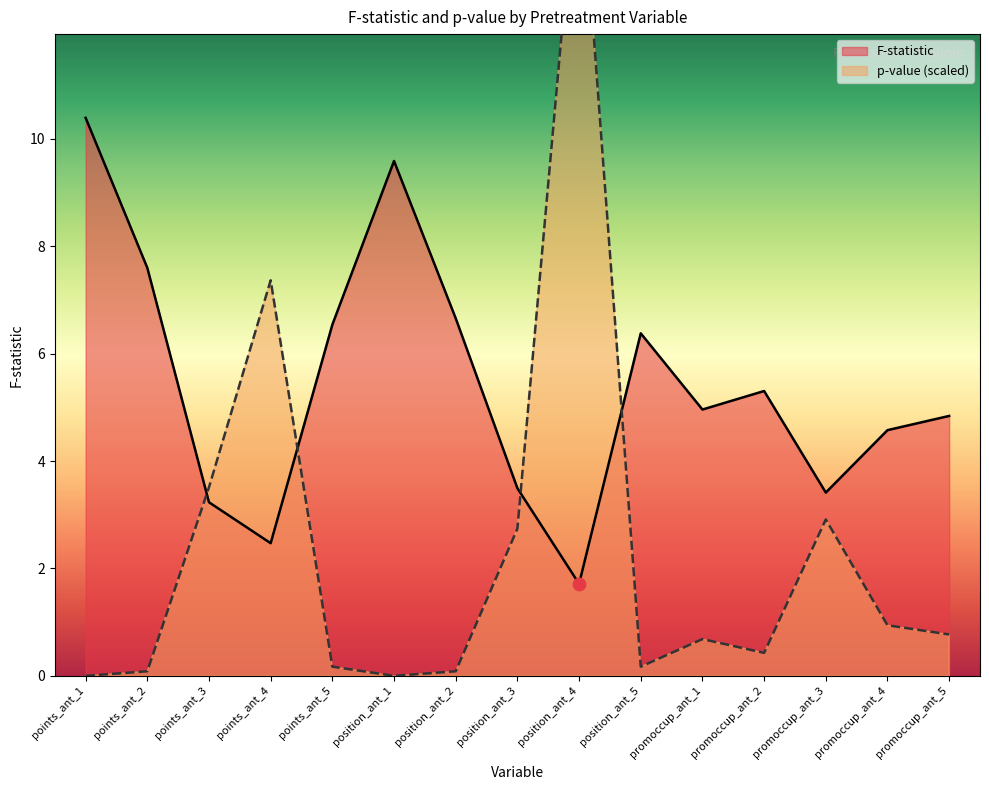

Which series reaches the minimum Y coordinate?

p-val